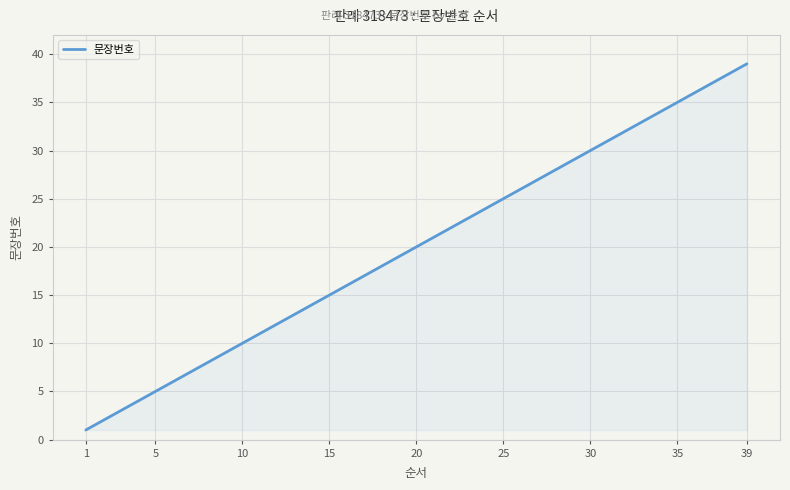

What is the maximum value shown in the chart?

39